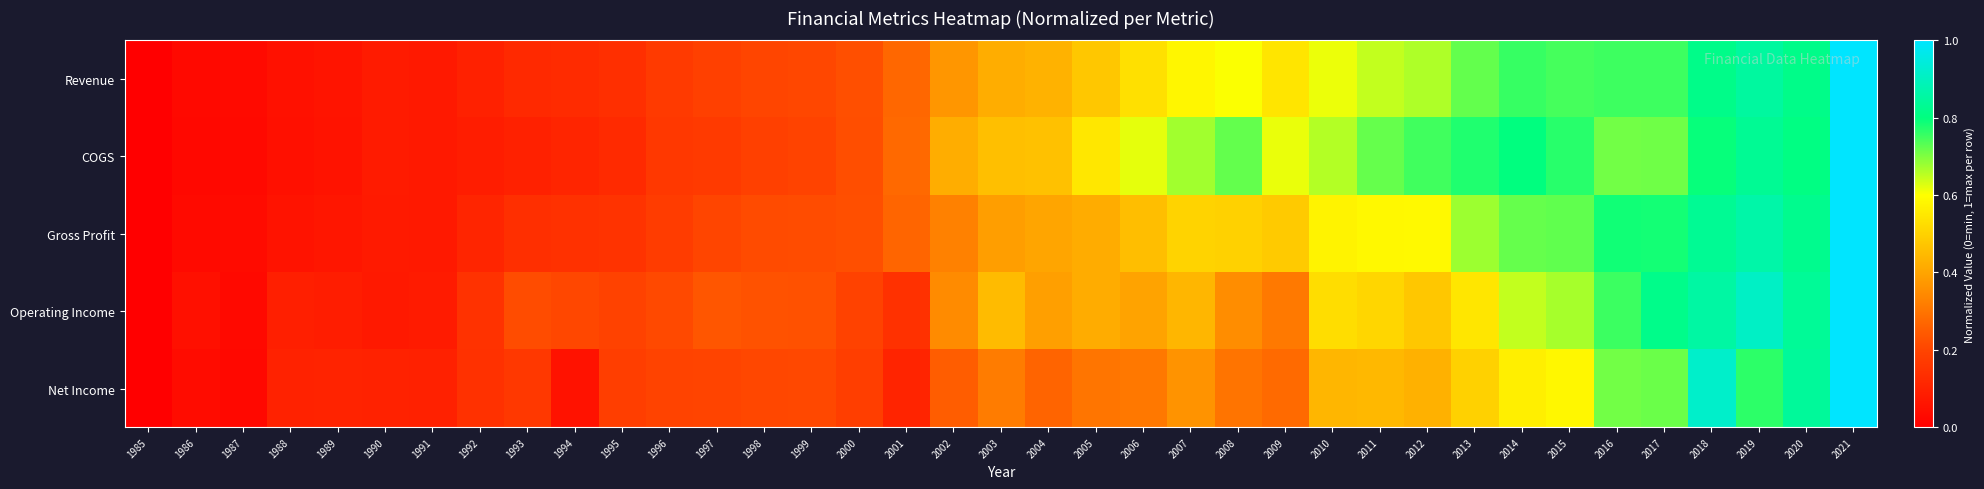

Rank the series by their maximum value, from highest to lowest.

Revenue, COGS, Gross Profit, Operating Income, Net Income